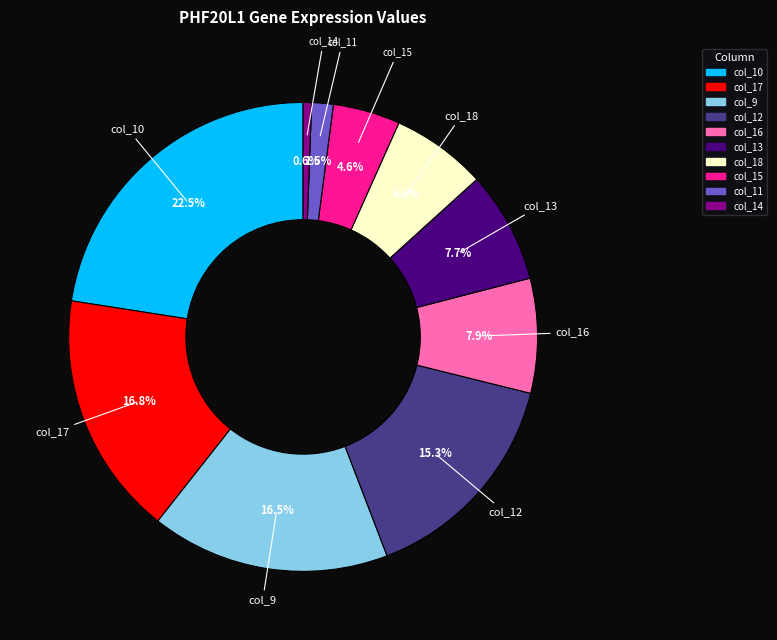

Is there any slice that represents more than half of the pie?

No